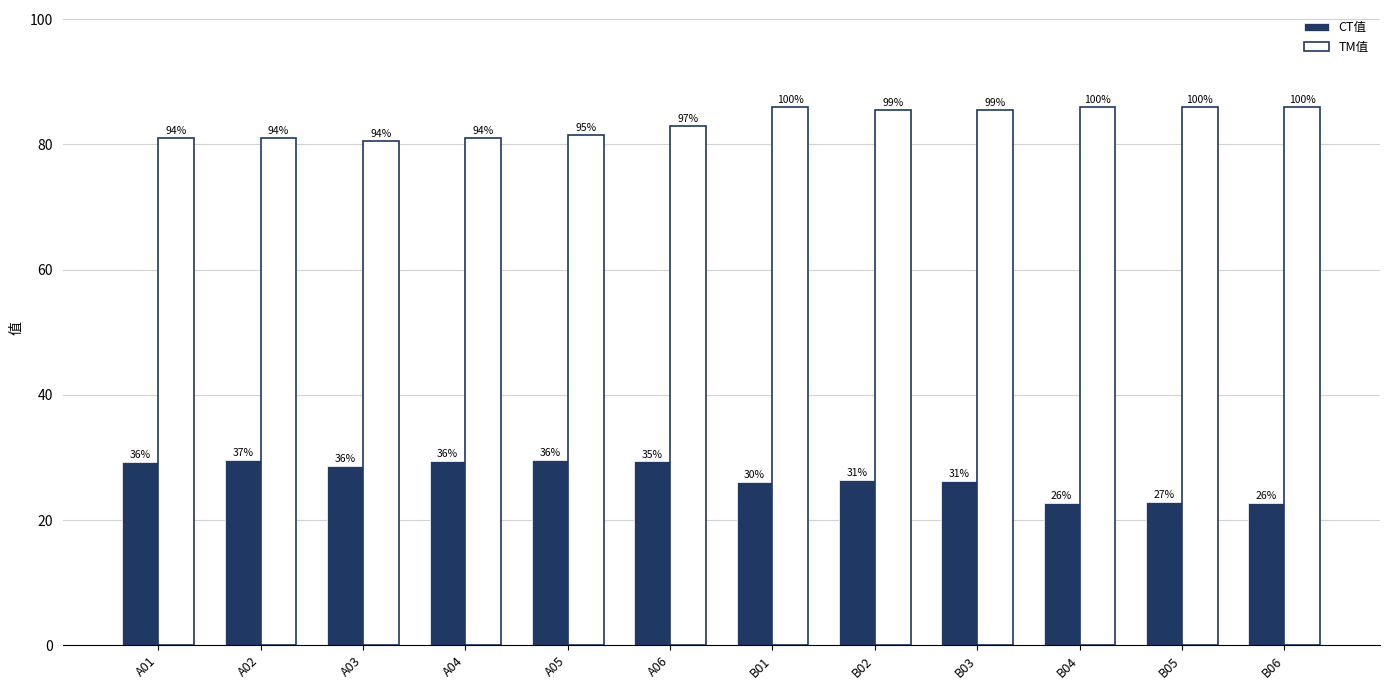

What is the label of the 9th bar from the right?

A04